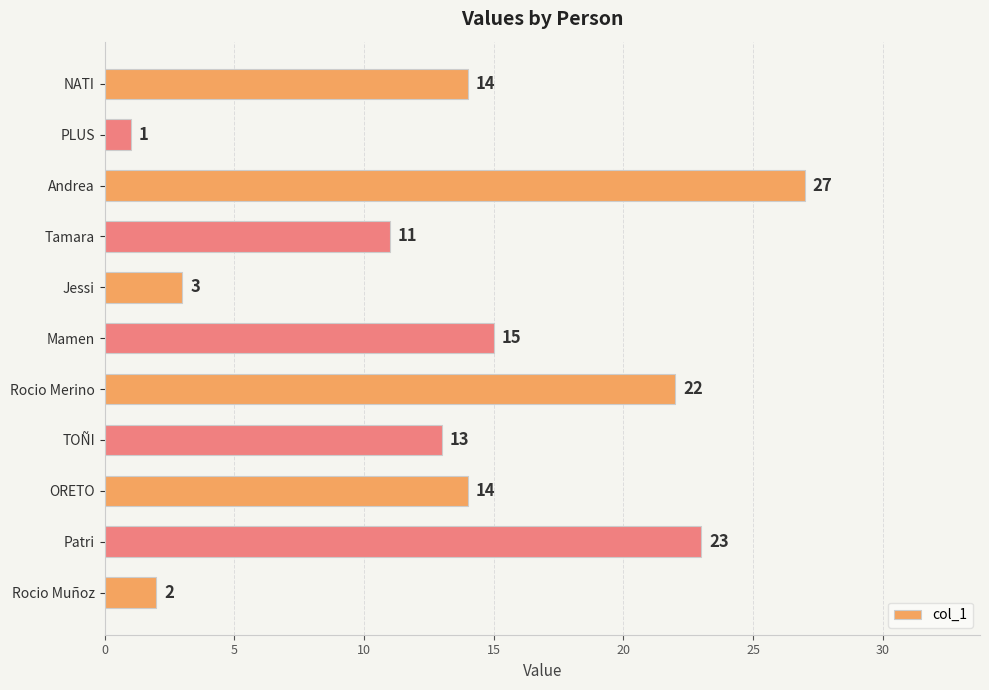

What is the sum of all values?

145